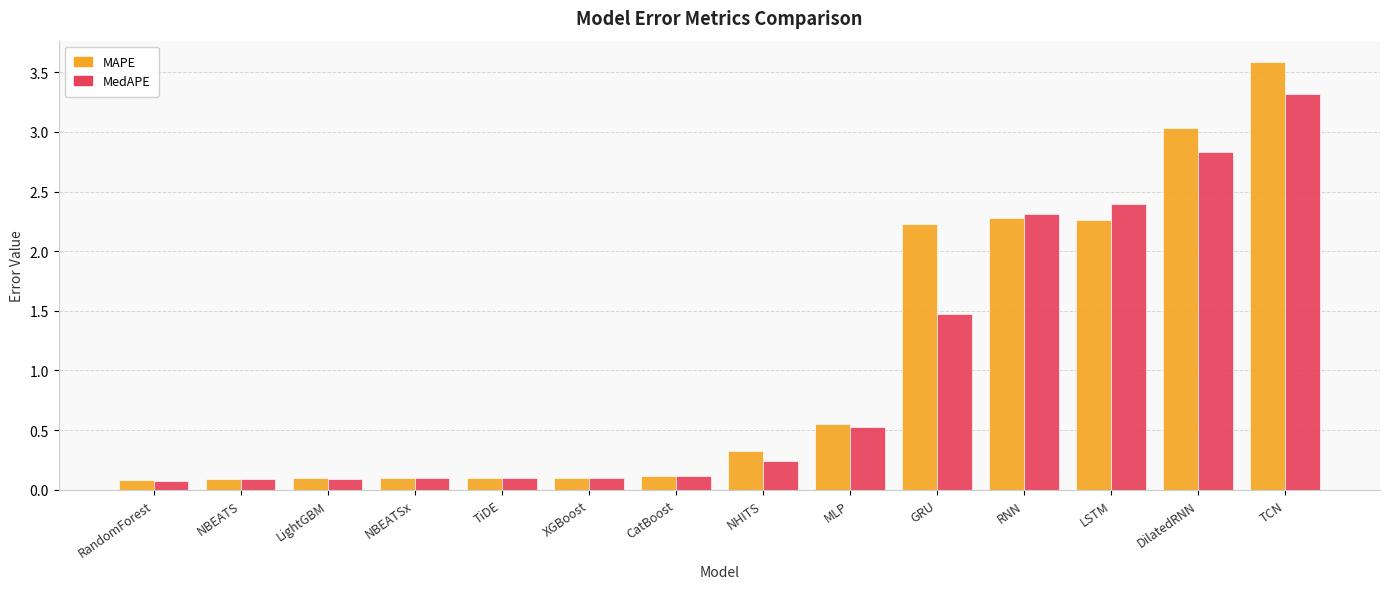

At which label does MAPE reach its peak?

TCN